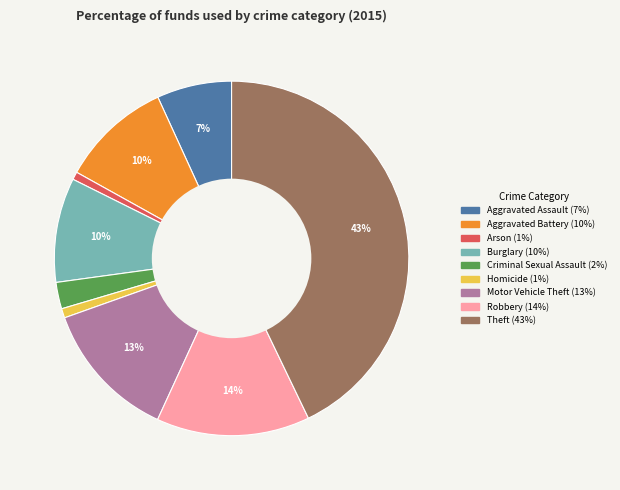

Does Homicide represent more than half of the total?

No